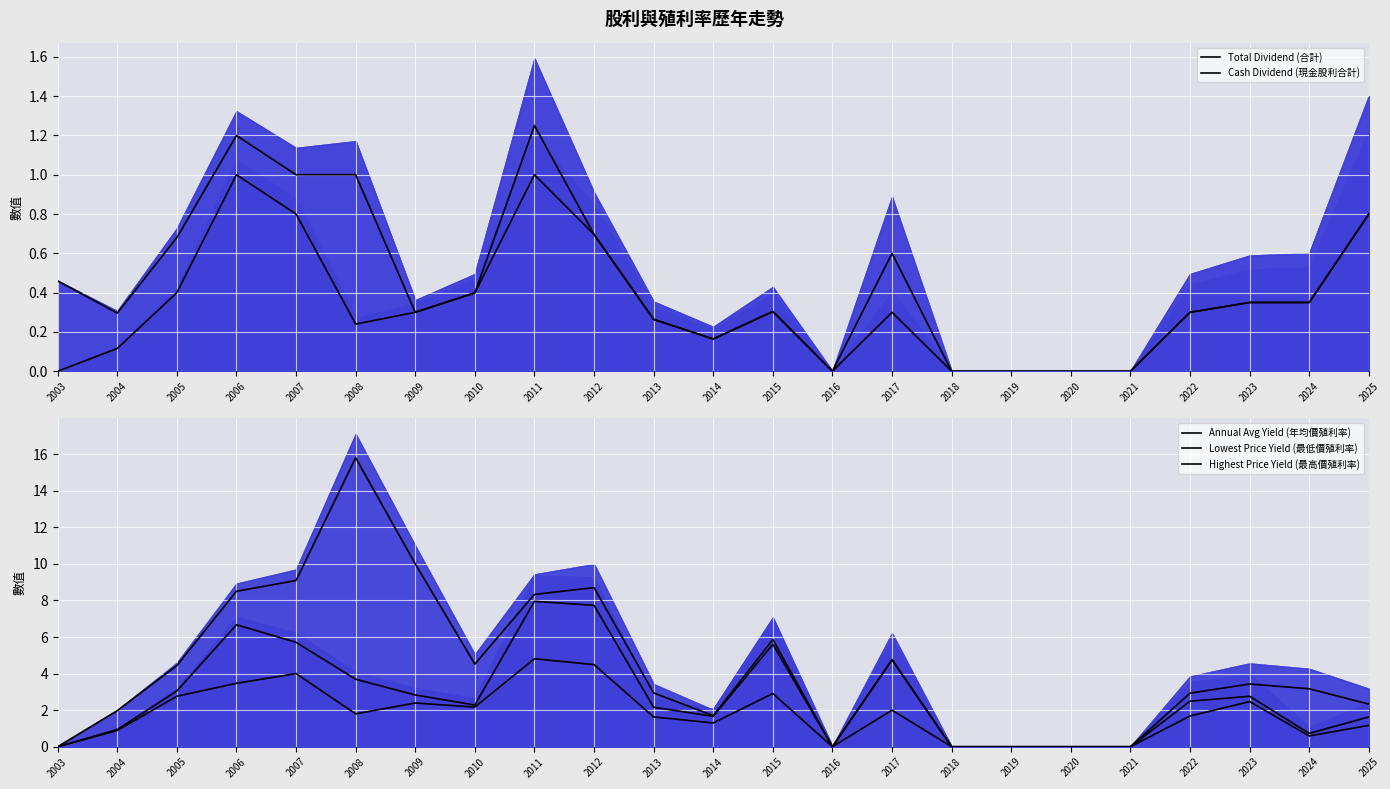

Between 2014 and 2013, which is larger?

2013